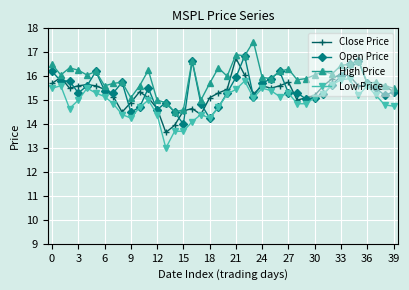

Which series has the largest total across all categories?

High Price